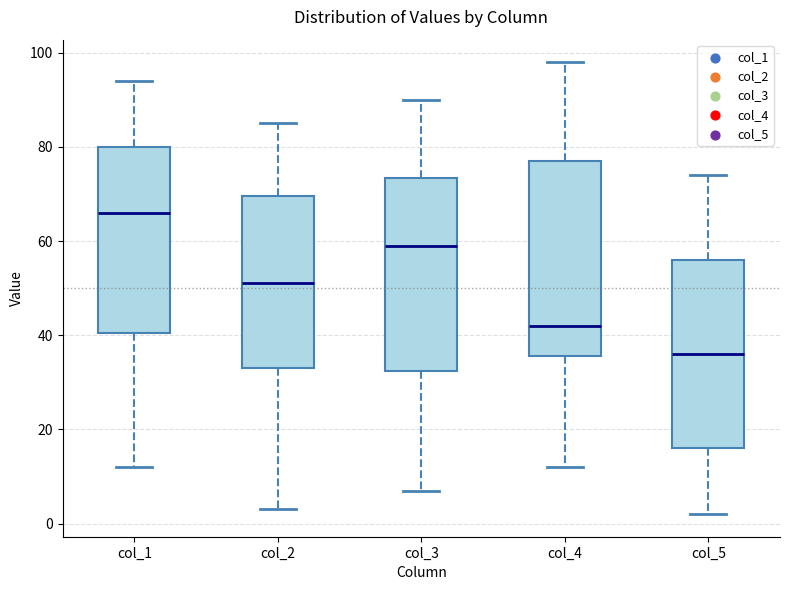

Which box has the highest median line?

col_1